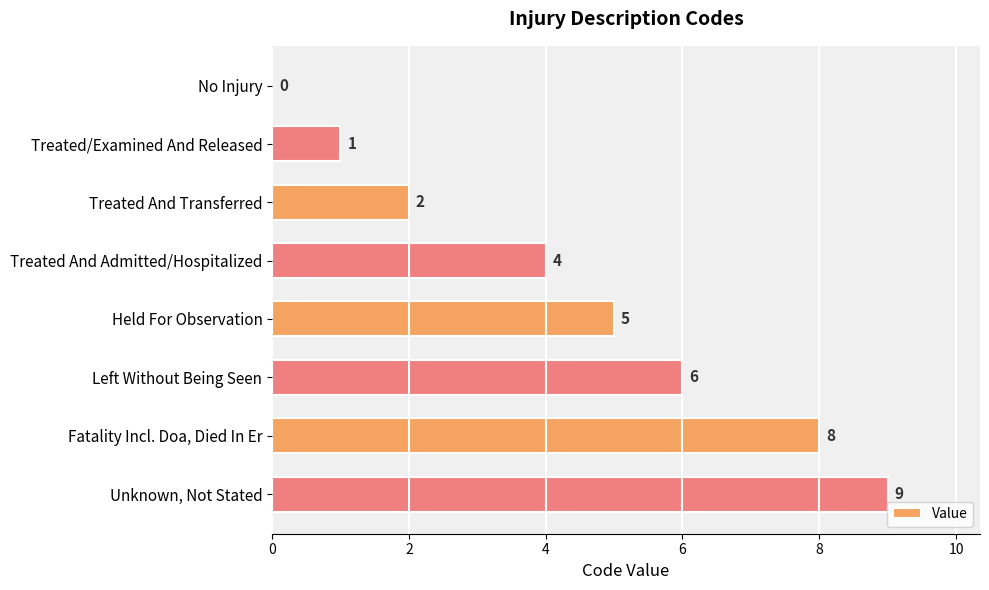

Read the value at Fatality Incl. Doa, Died In Er.

8